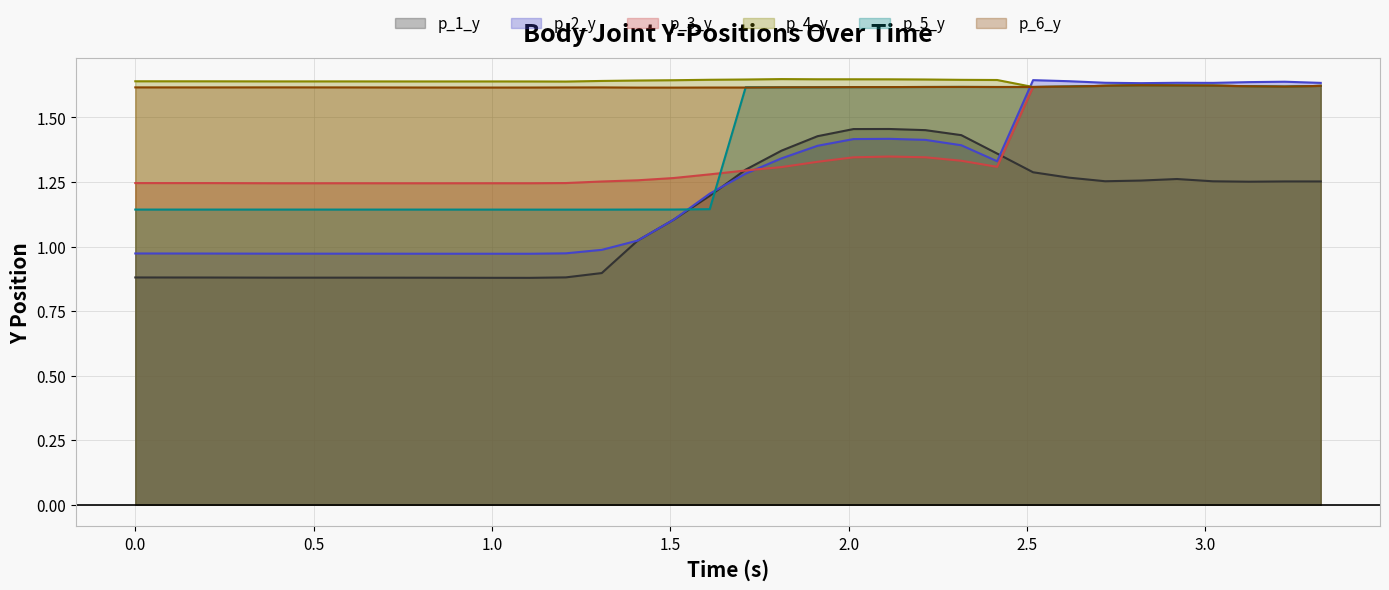

What is the approximate value of p_6_y at 1.408482313156128?

1.6